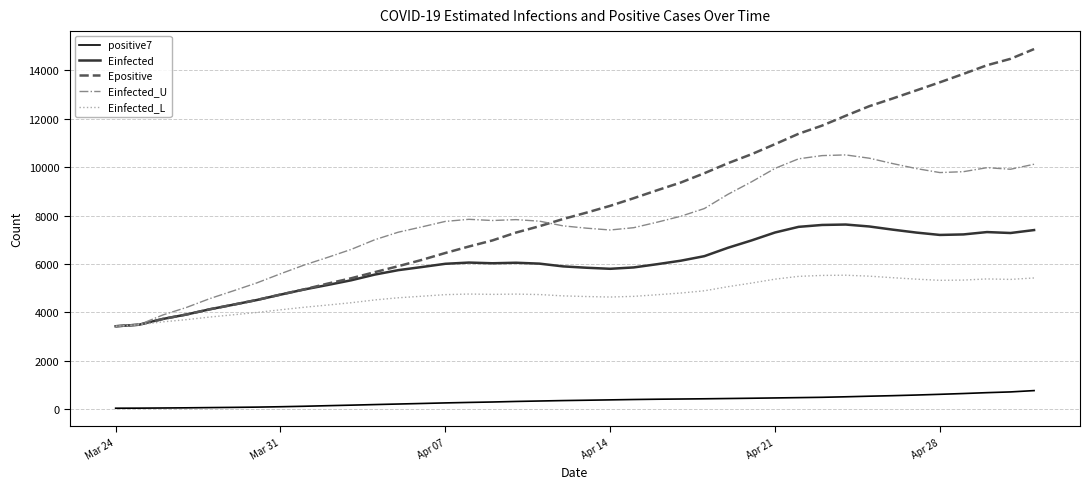

List the series in order of their peak value, highest first.

Epositive, Einfected_U, Einfected, Einfected_L, positive7